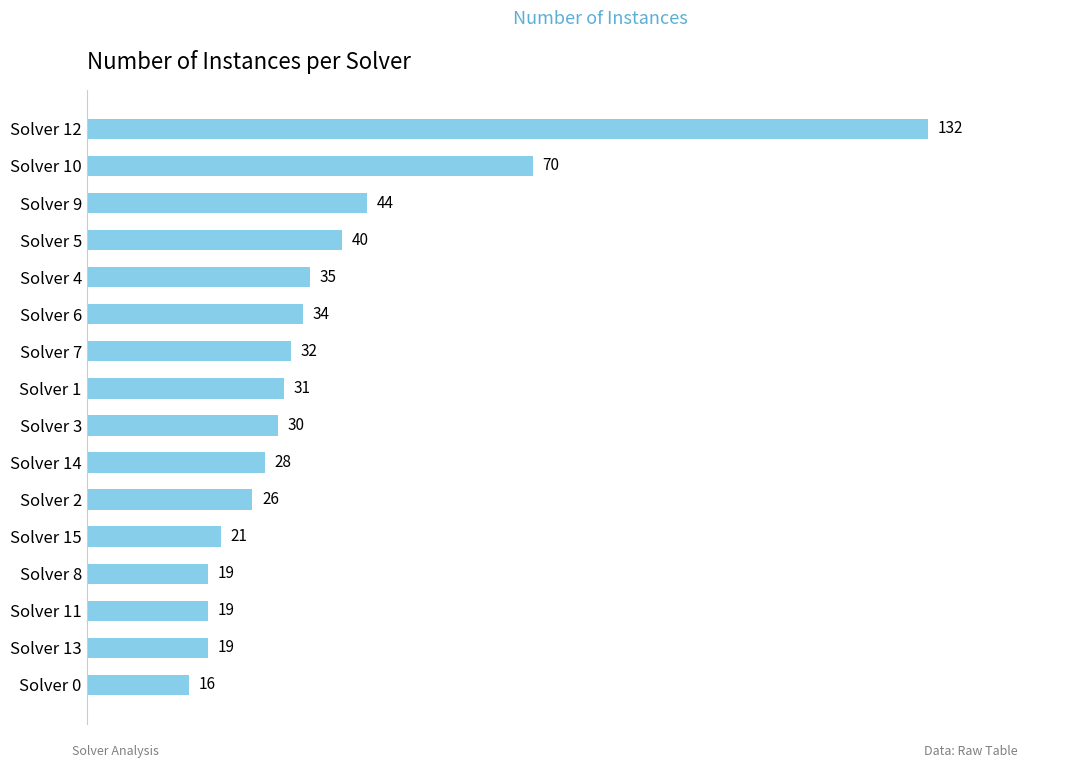

Reading top to bottom, what are all the values shown in this chart?

Solver 12=132	Solver 10=70	Solver 9=44	Solver 5=40	Solver 4=35	Solver 6=34	Solver 7=32	Solver 1=31	Solver 3=30	Solver 14=28	Solver 2=26	Solver 15=21	Solver 8=19	Solver 11=19	Solver 13=19	Solver 0=16